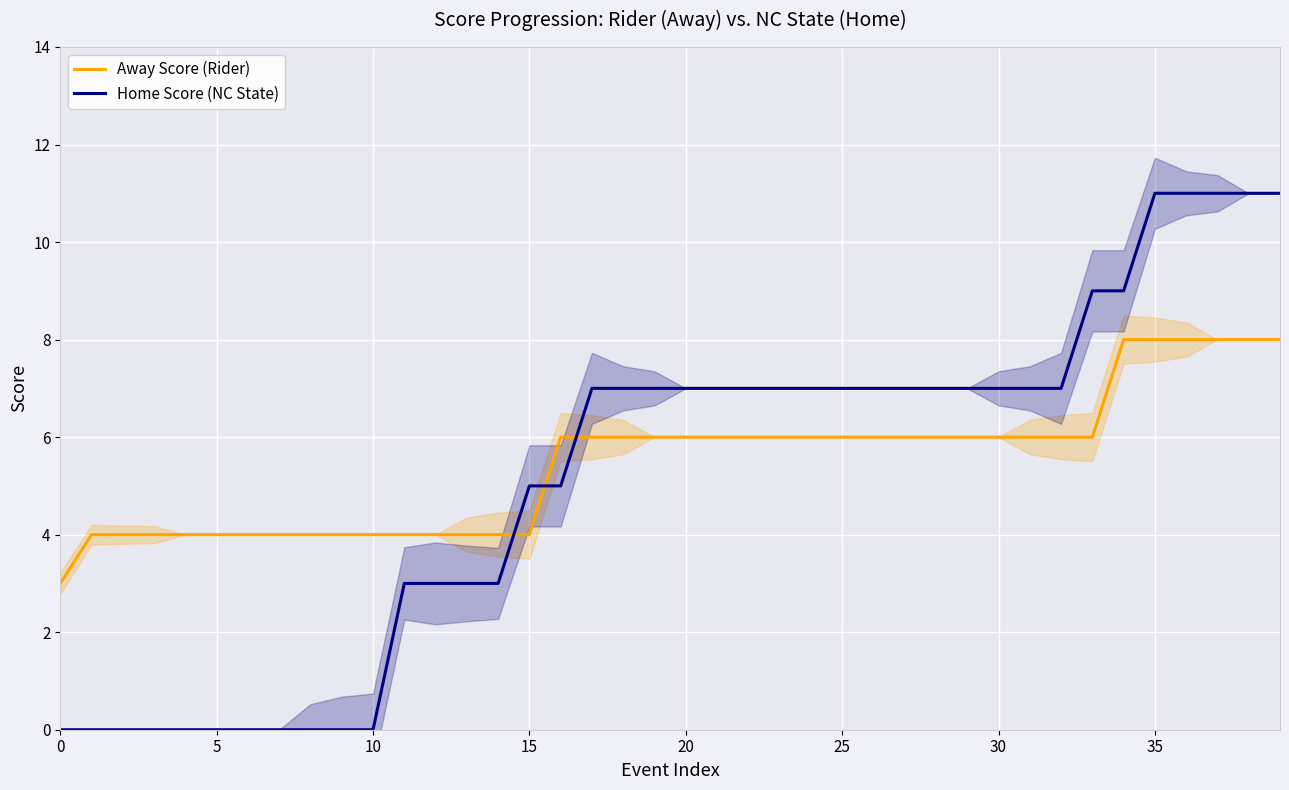

After their last crossing, which series has the higher values: Home Score (NC State) or Away Score (Rider)?

Home Score (NC State)